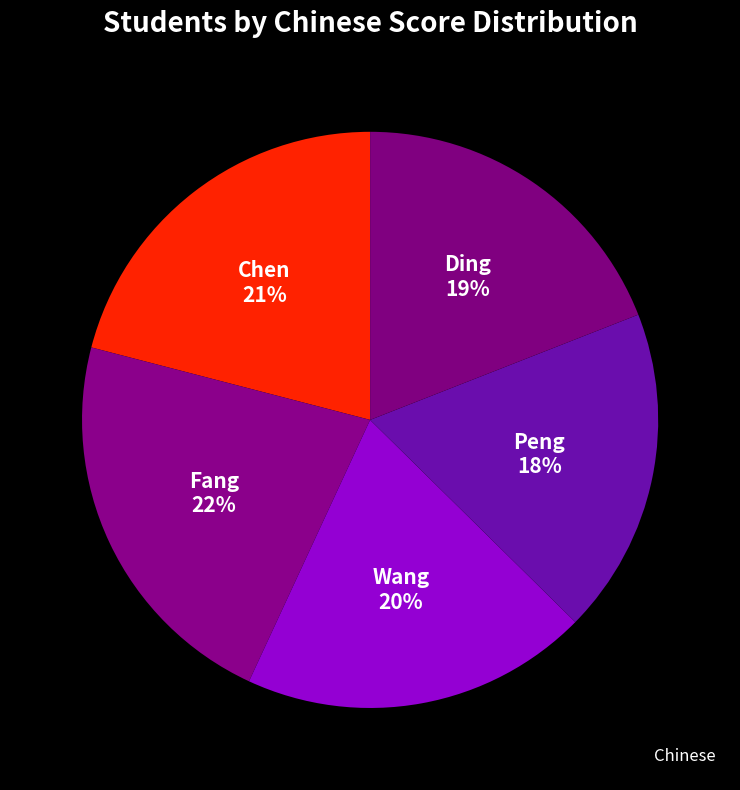

How many slices are in this pie chart?

5